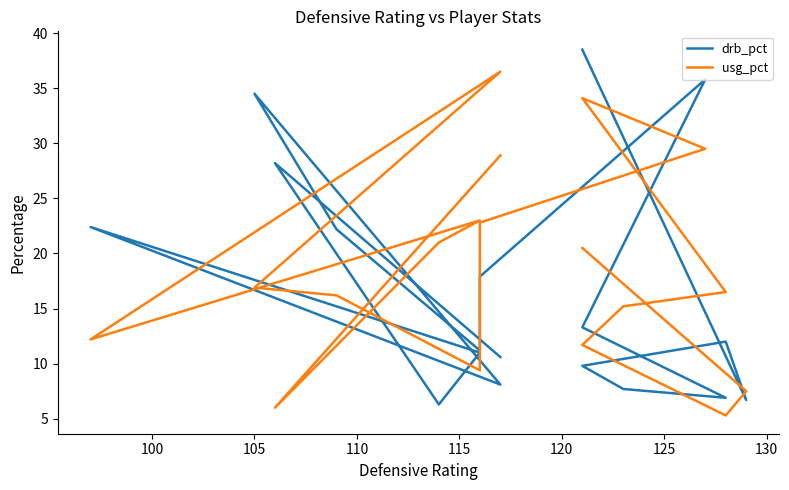

What is the difference between the second highest and minimum values in the drb_pct series?

29.5